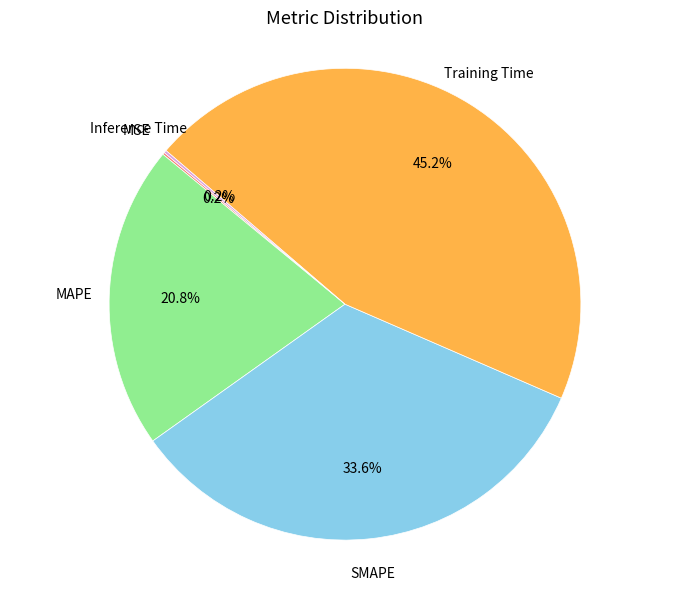

Is there a majority slice in this chart?

No